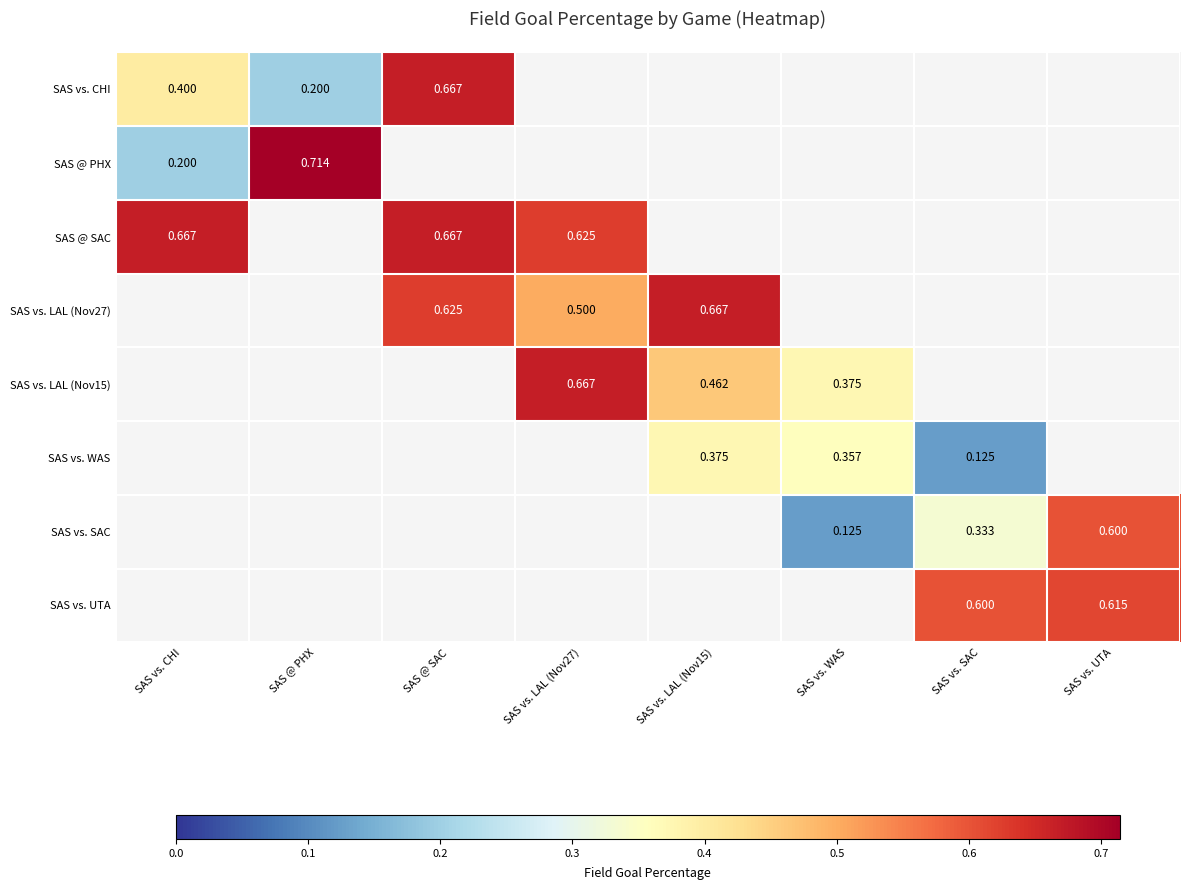

Which category has the highest value in the SAS @ PHX series?

SAS @ PHX